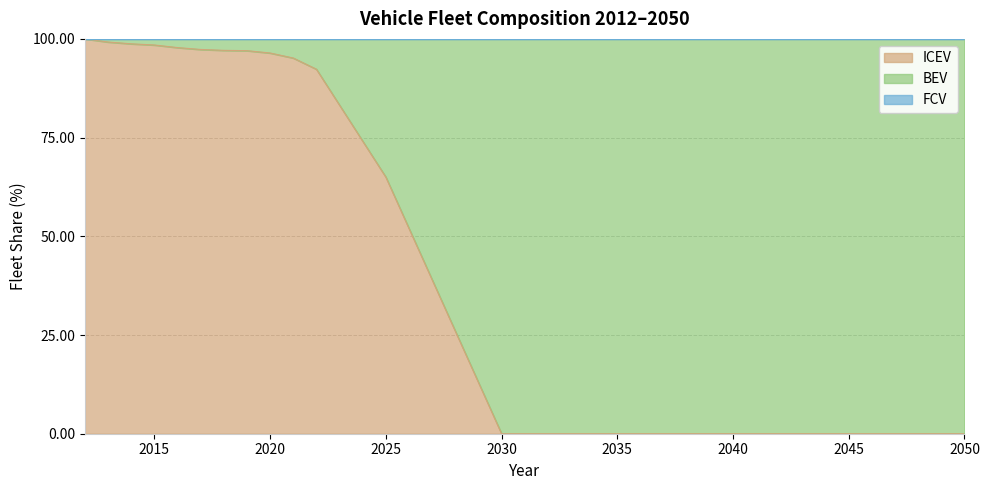

Which series has the widest spread of values?

ICEV